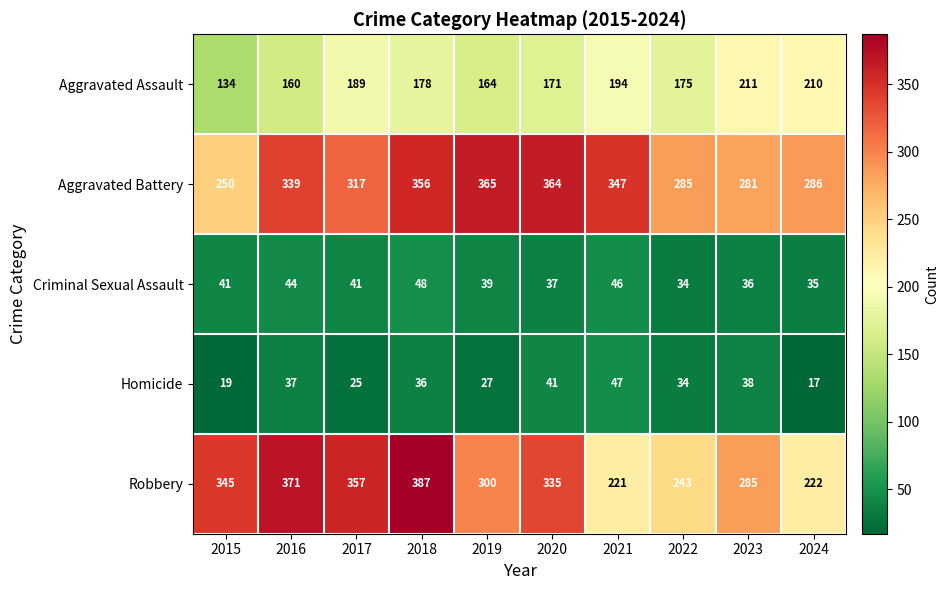

Is it true that Criminal Sexual Assault equals 24 at 2021?

False